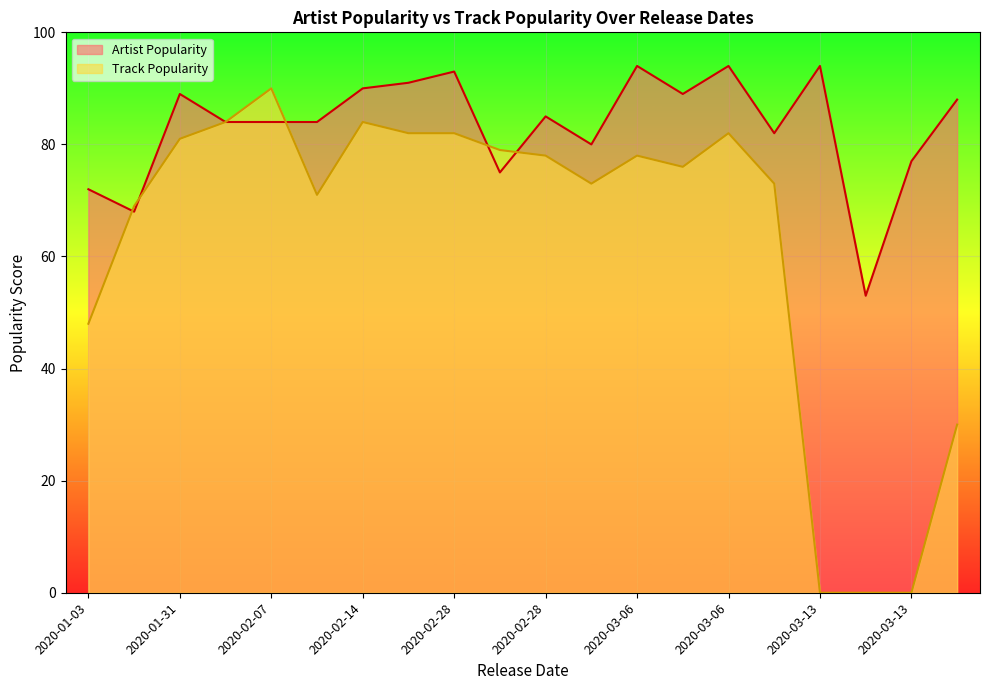

How many interior local peaks does the Track Popularity series have?

4